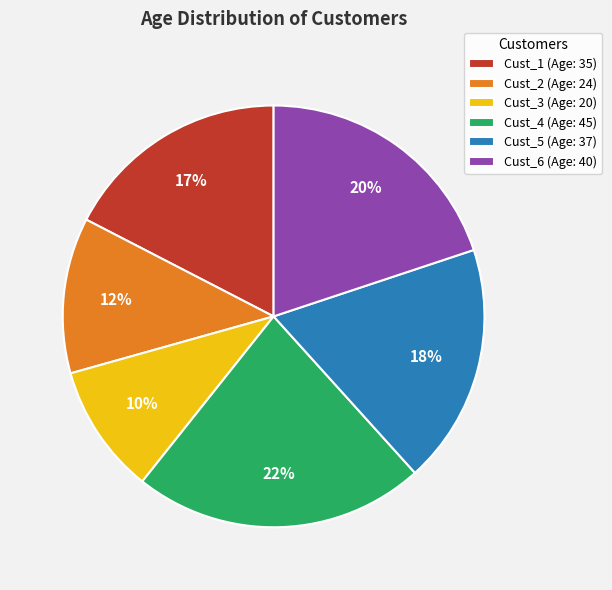

Does any single category account for the majority?

No